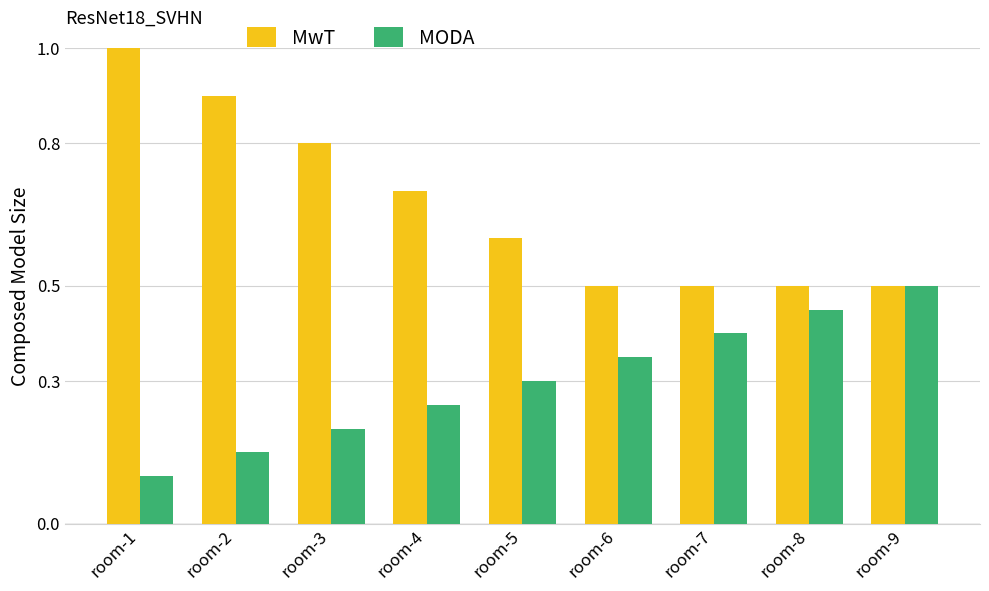

The MwT series shows 0.8 at room-6. True or false?

False